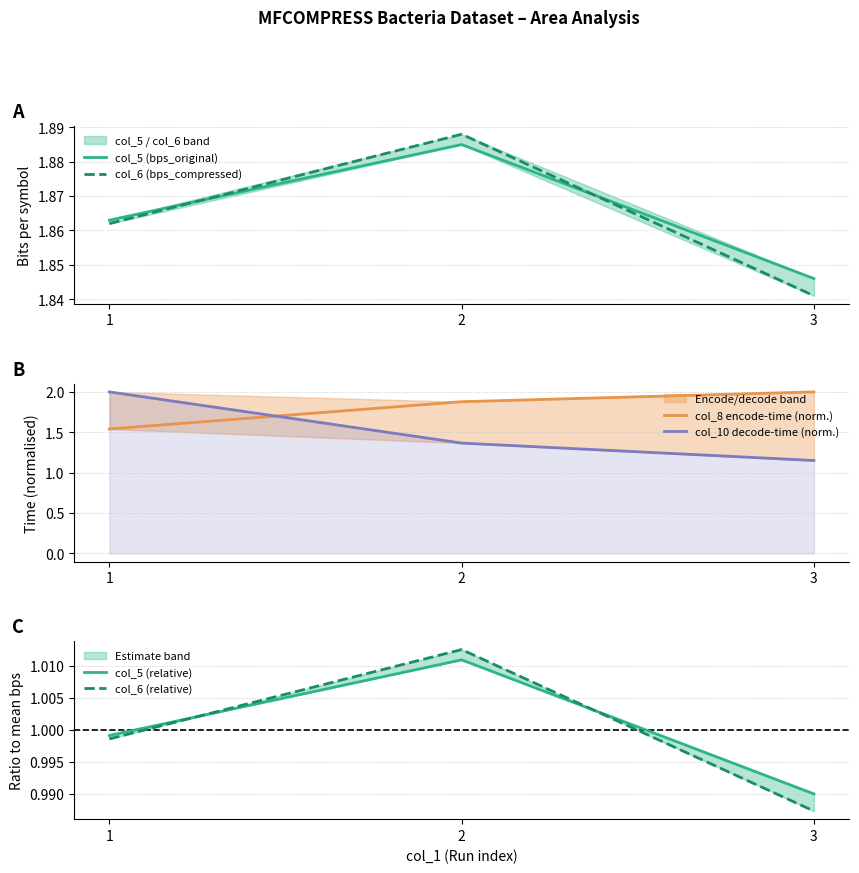

Reading left to right, what are all the values shown in this chart?

col_5 (bps_original): 1=1.9	2=1.9	3=1.8
col_6 (bps_compressed): 1=1.9	2=1.9	3=1.8
col_8 encode-time (norm.): 1=1.5	2=1.9	3=2.0
col_10 decode-time (norm.): 1=2.0	2=1.4	3=1.2
col_5 (relative): 1=1.0	2=1.0	3=1.0
col_6 (relative): 1=1.0	2=1.0	3=1.0